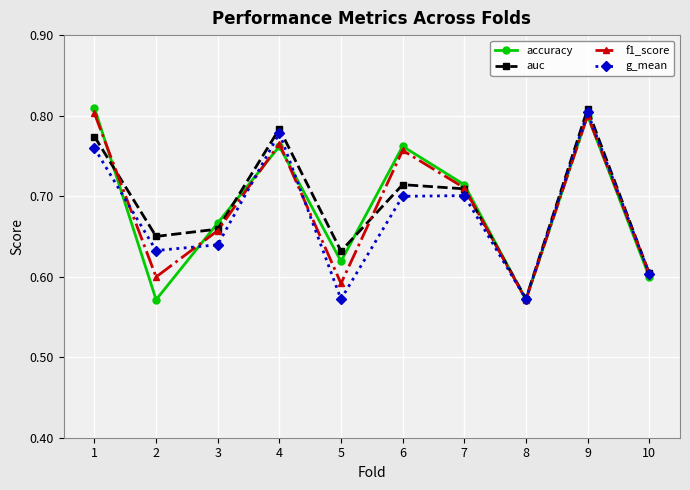

In auc, how many points are lower than both neighbors (excluding endpoints)?

3